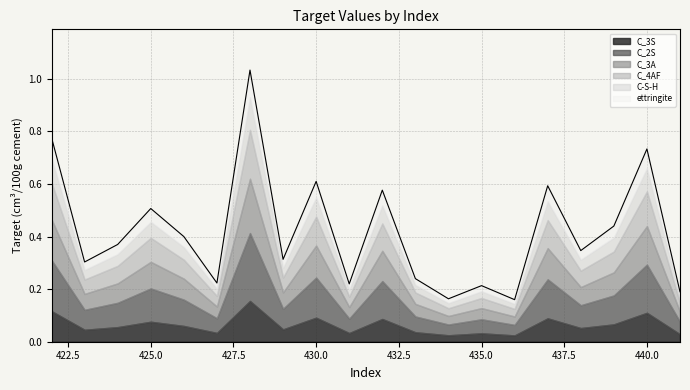

The value at 424 is 0.6. True or false?

False